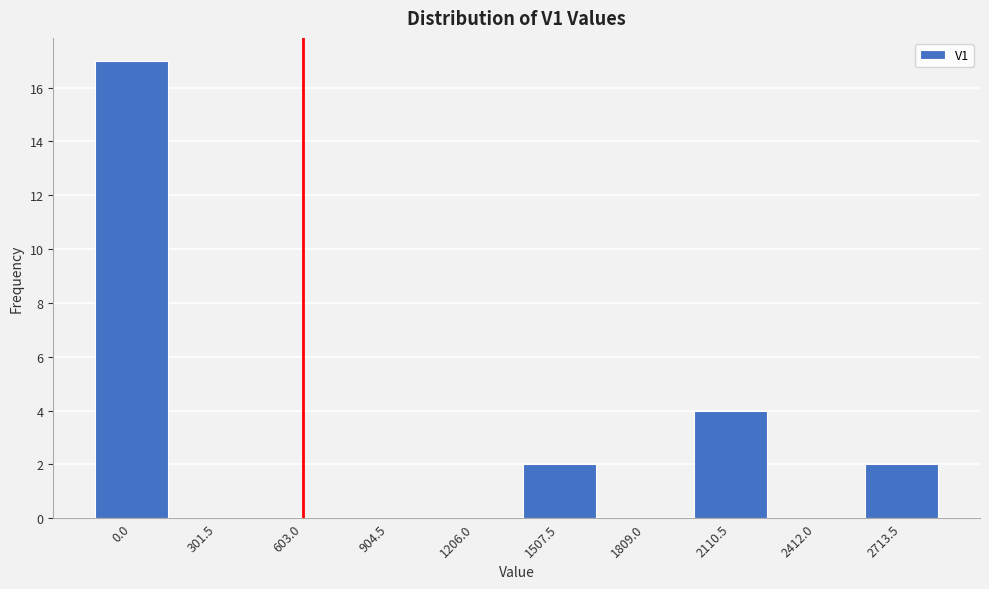

Reading left to right, transcribe all the data shown in this chart.

0.0=17	301.5=0	603.0=0	904.5=0	1206.0=0	1507.5=2	1809.0=0	2110.5=4	2412.0=0	2713.5=2